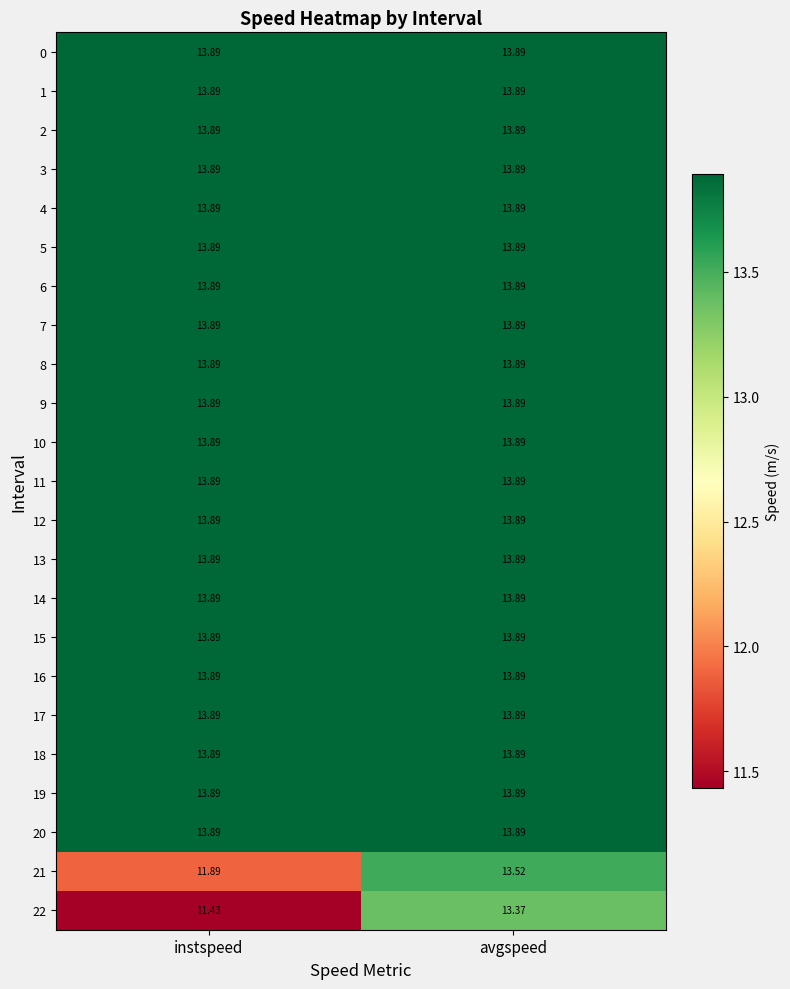

What is the total value across all series at avgspeed?

318.6